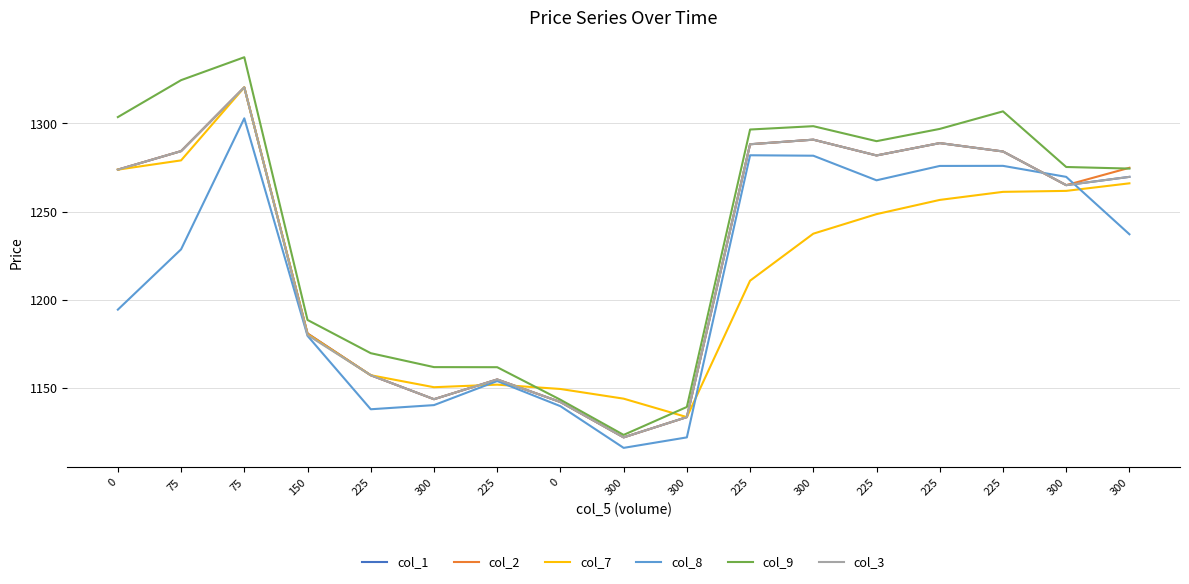

How many intersections are there between col_2 and col_8?

2